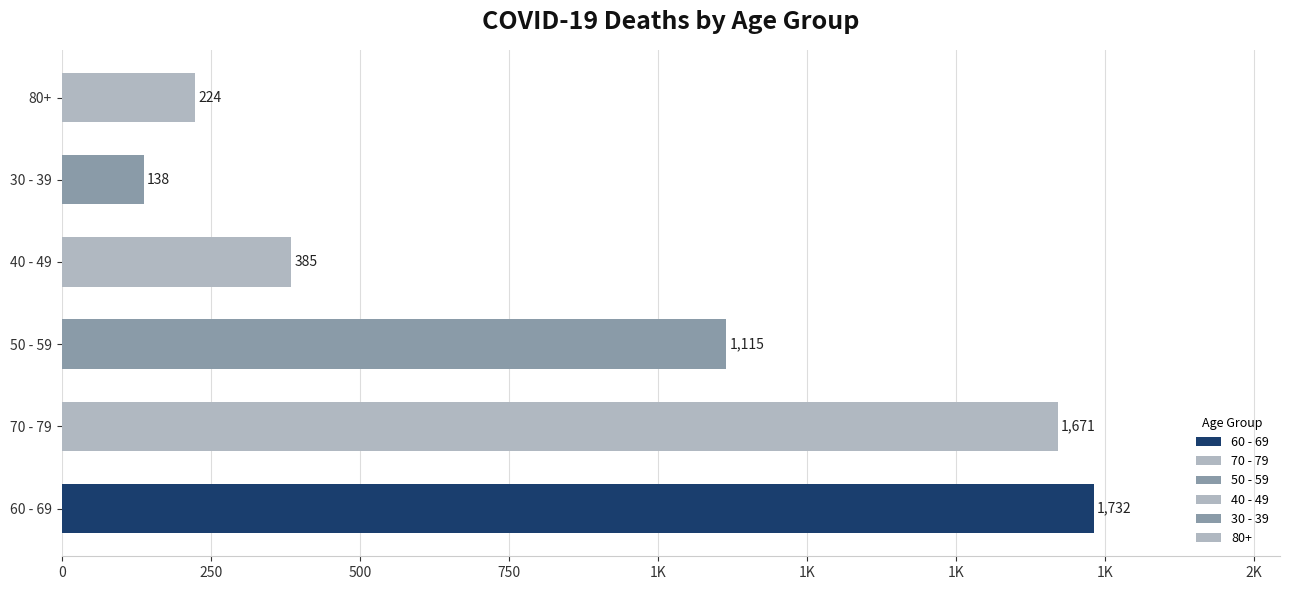

Does the chart contain stacked bars?

No